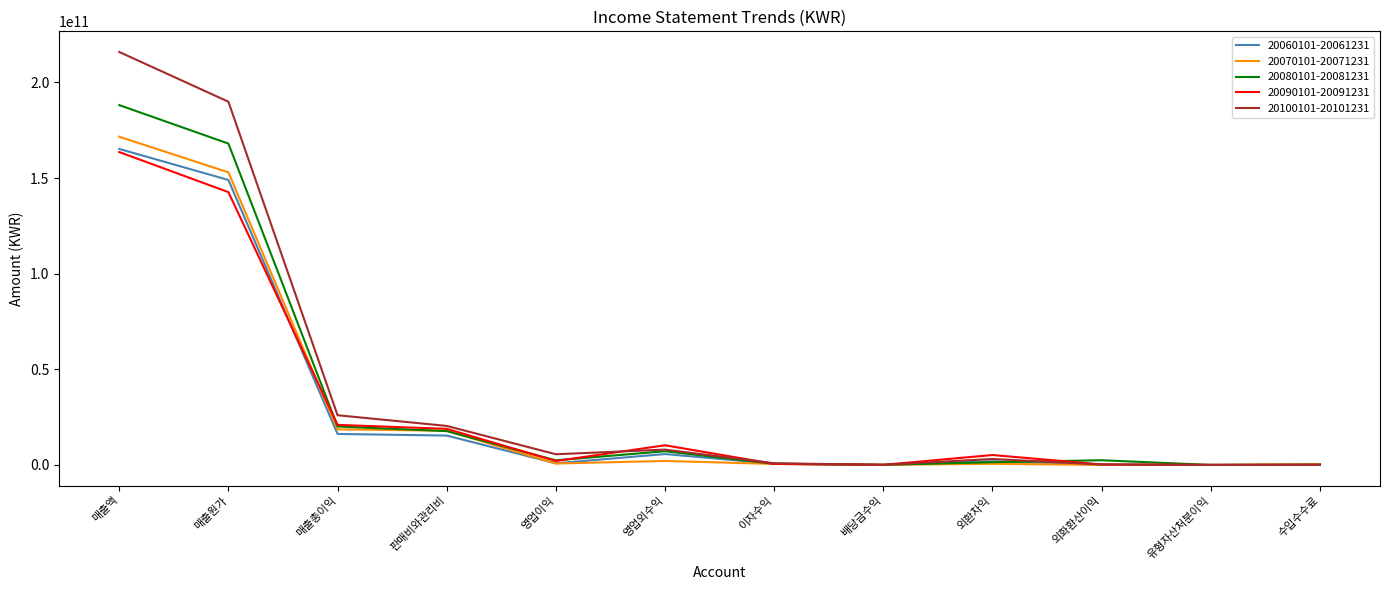

Count the number of data series in this chart.

5